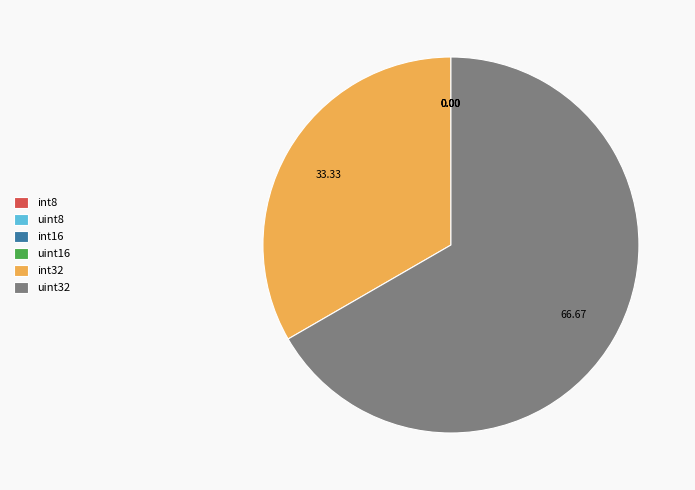

Between int32 and uint32, which is larger?

uint32